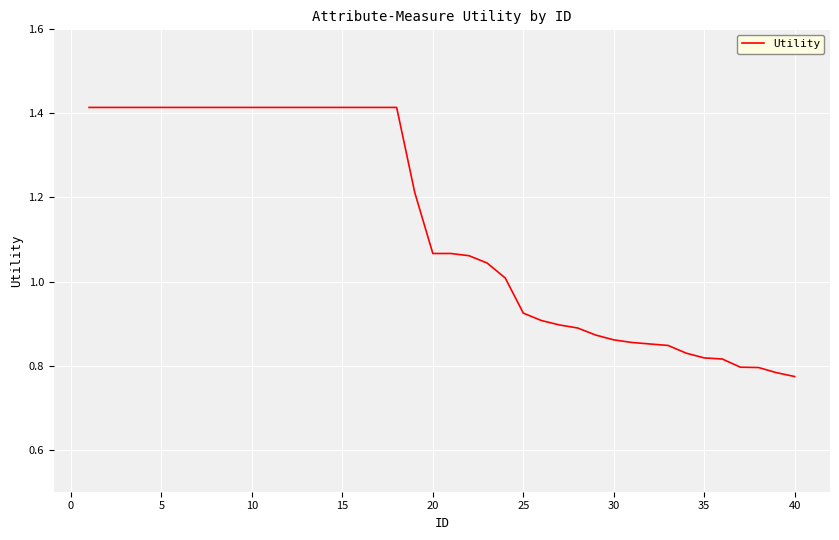

What is the difference between the maximum and minimum values?

0.6